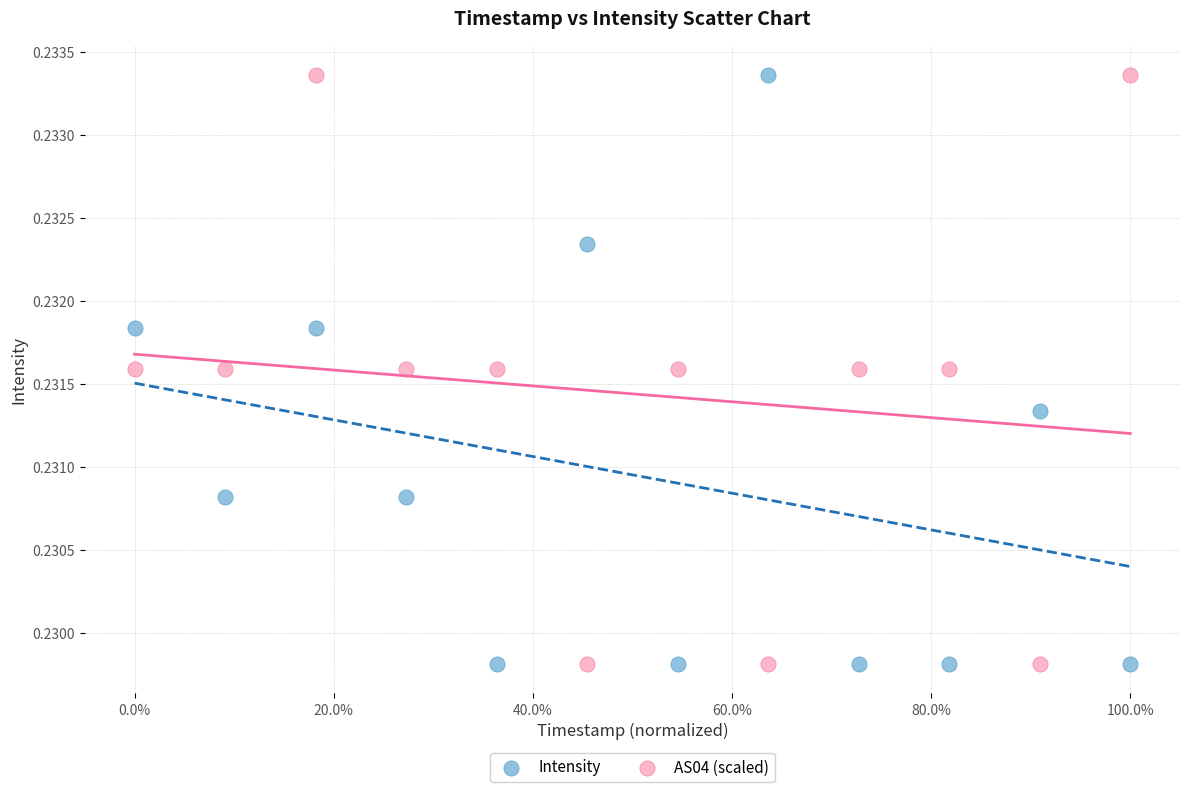

What are all the series names shown in the legend?

Intensity, AS04 (scaled)